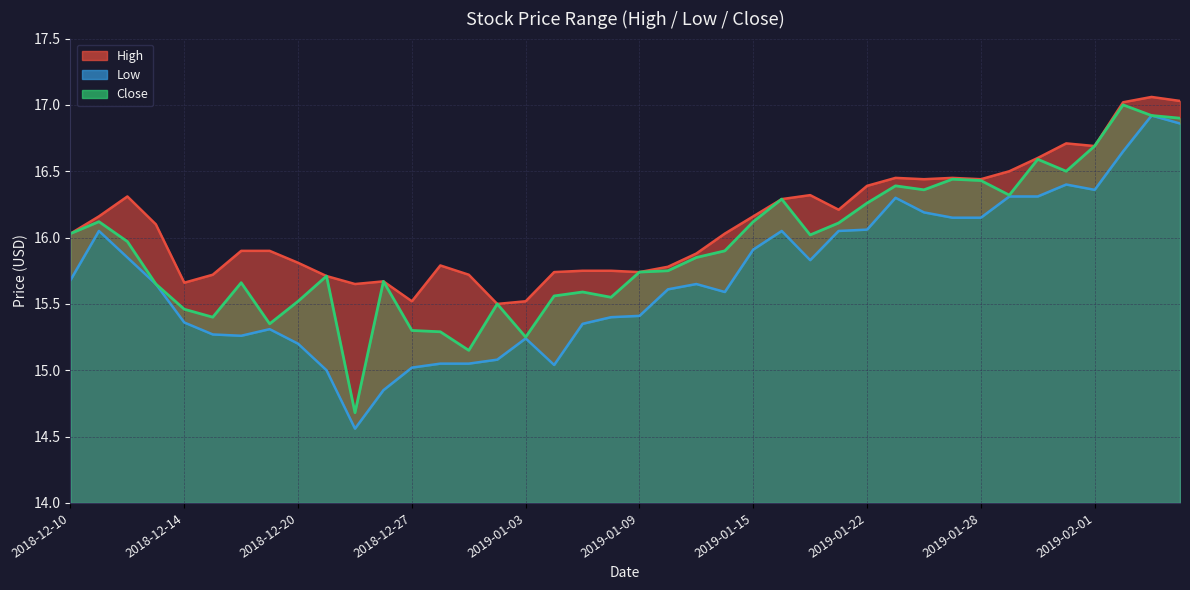

At which category is the sum across all series the highest?

2019-02-05